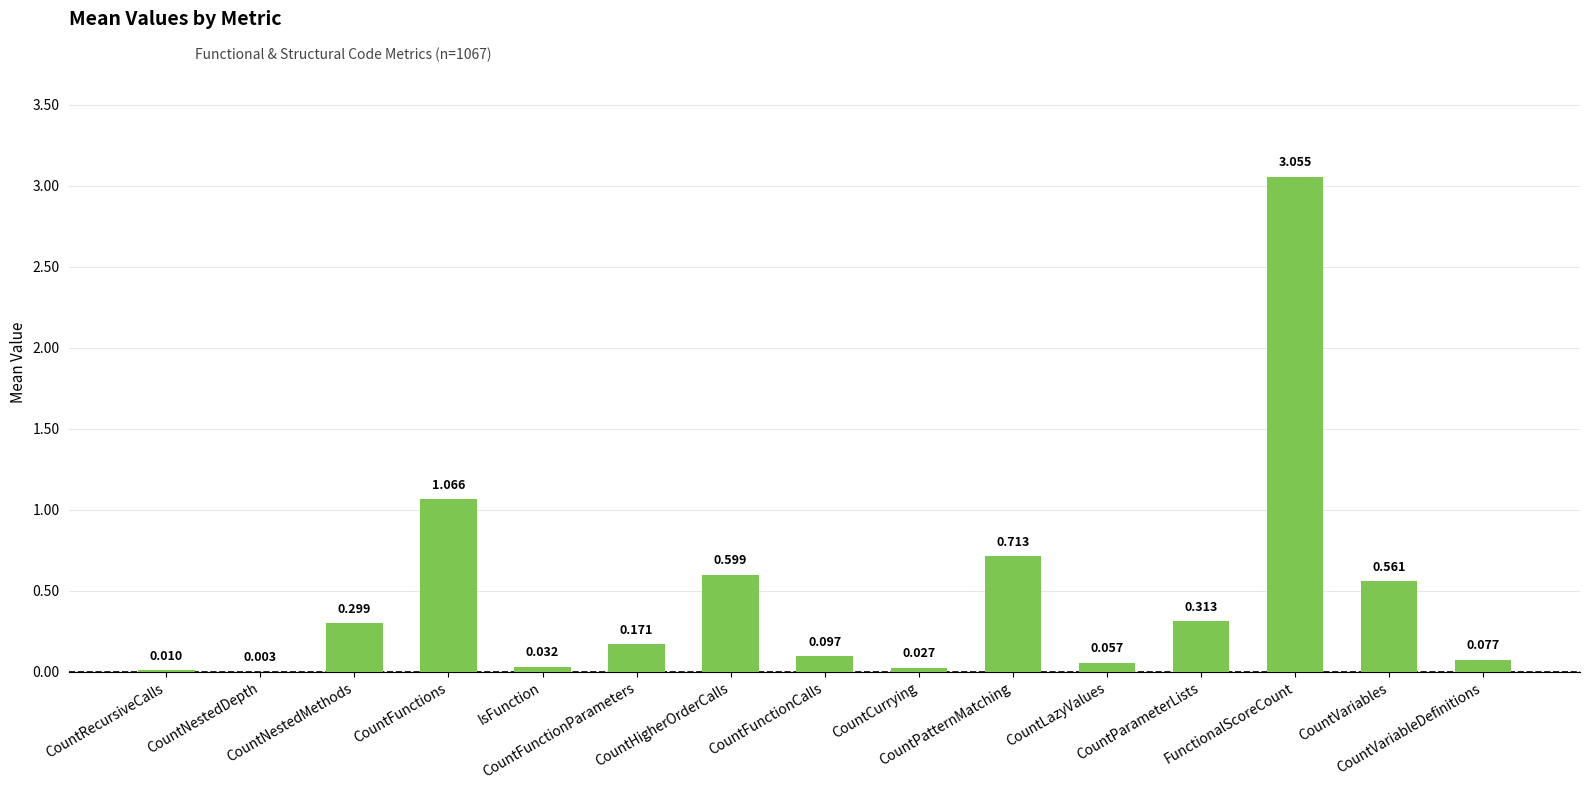

What is the average value?

0.5